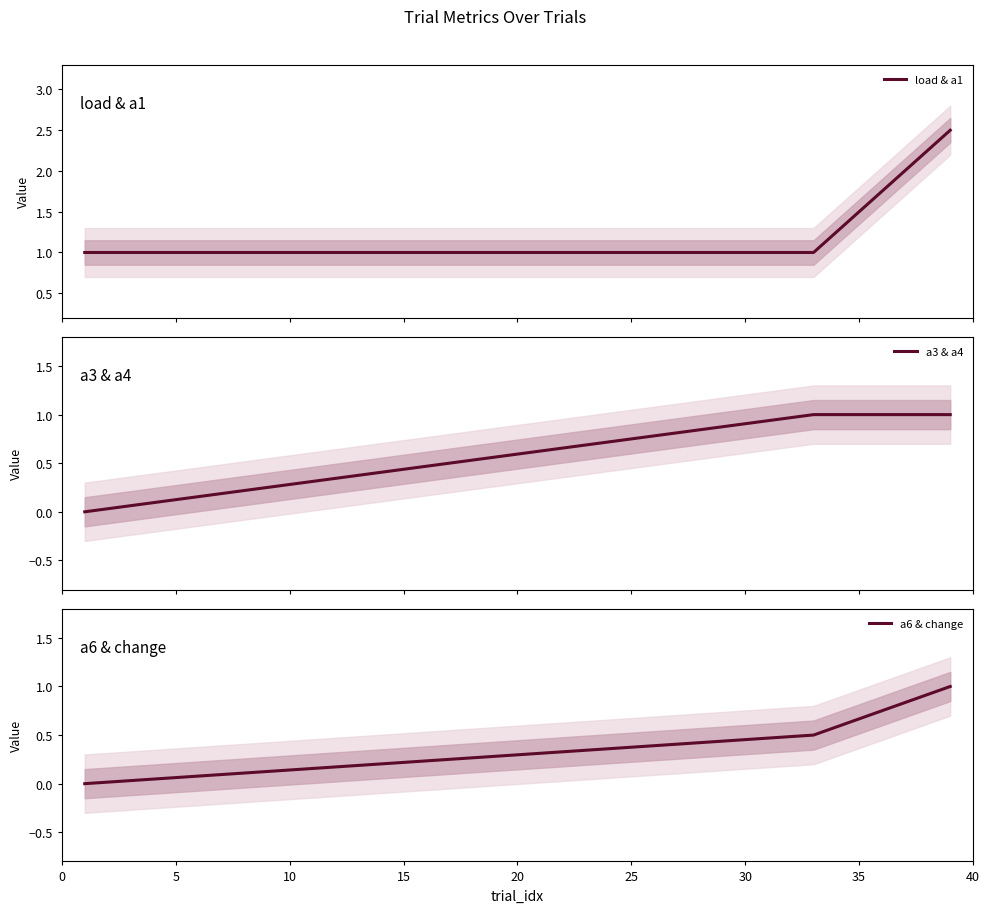

What is the difference between the maximum and minimum values in the a3 & a4 series?

1